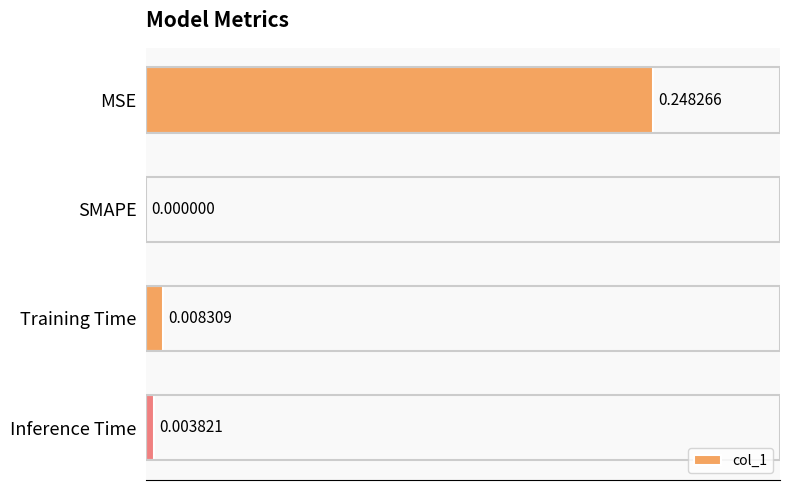

Which label corresponds to the largest value in the chart?

MSE